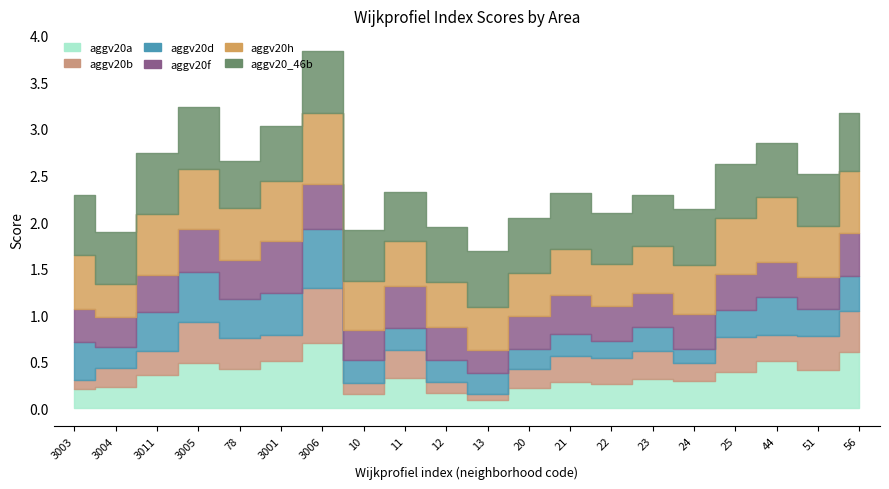

What position from the left is 20?

12